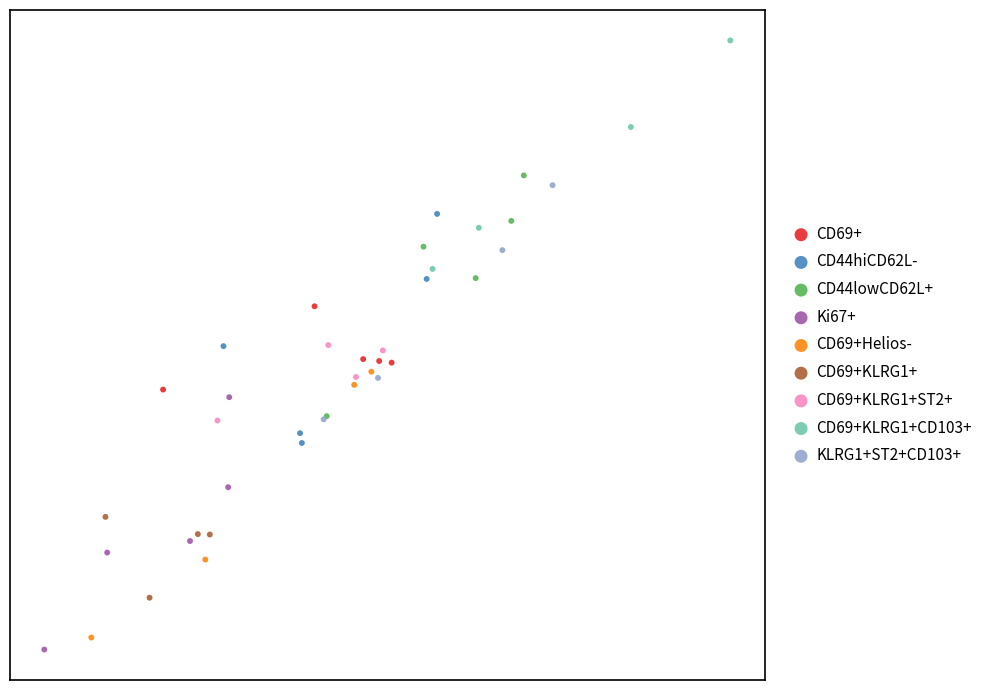

What are all the series names shown in the legend?

CD69+, CD44hiCD62L-, CD44lowCD62L+, Ki67+, CD69+Helios-, CD69+KLRG1+, CD69+KLRG1+ST2+, CD69+KLRG1+CD103+, KLRG1+ST2+CD103+